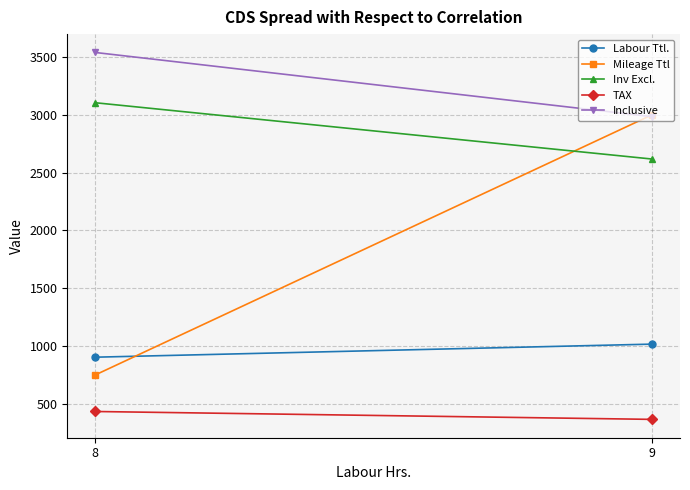

List the series in order of their peak value, lowest first.

TAX, Labour Ttl., Mileage Ttl, Inv Excl., Inclusive